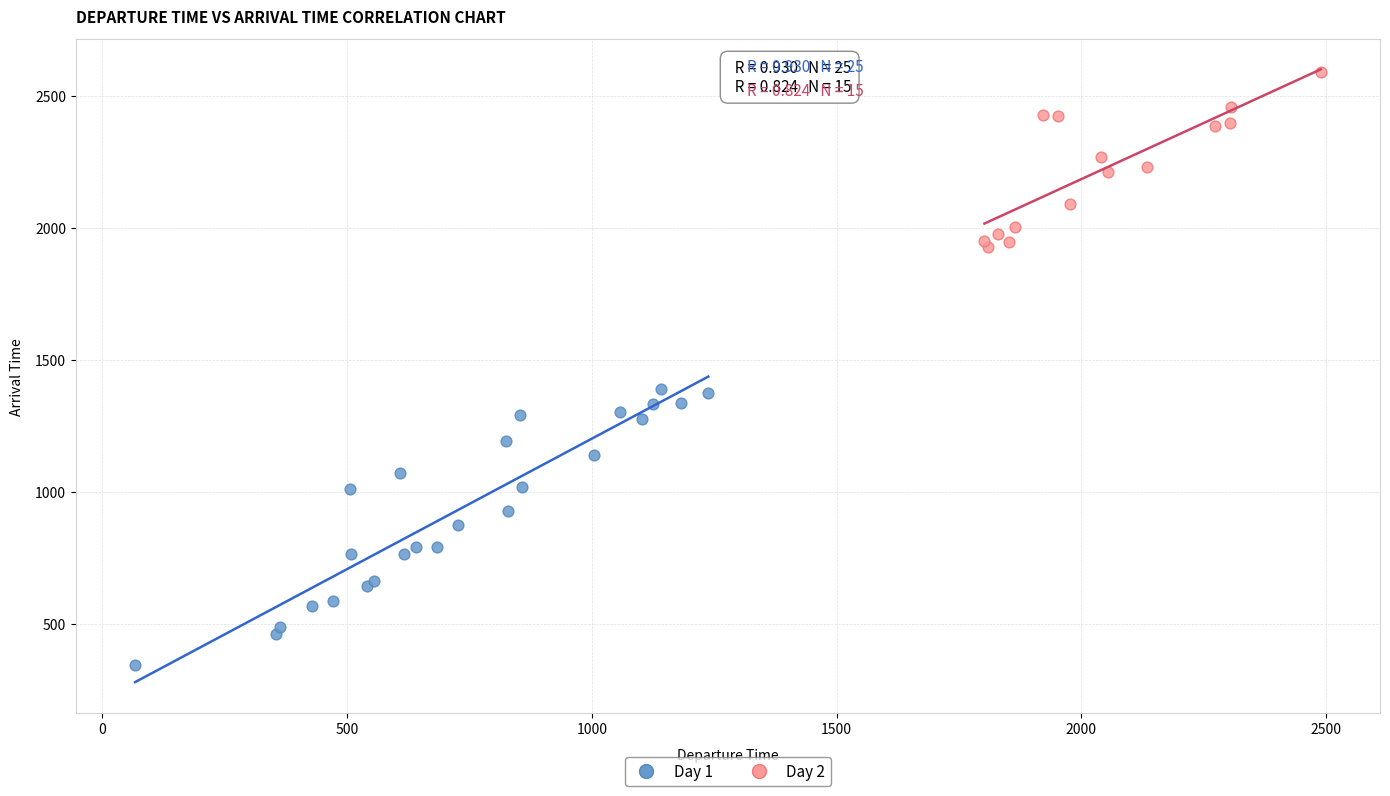

Which series contains the highest Y value?

Day 2